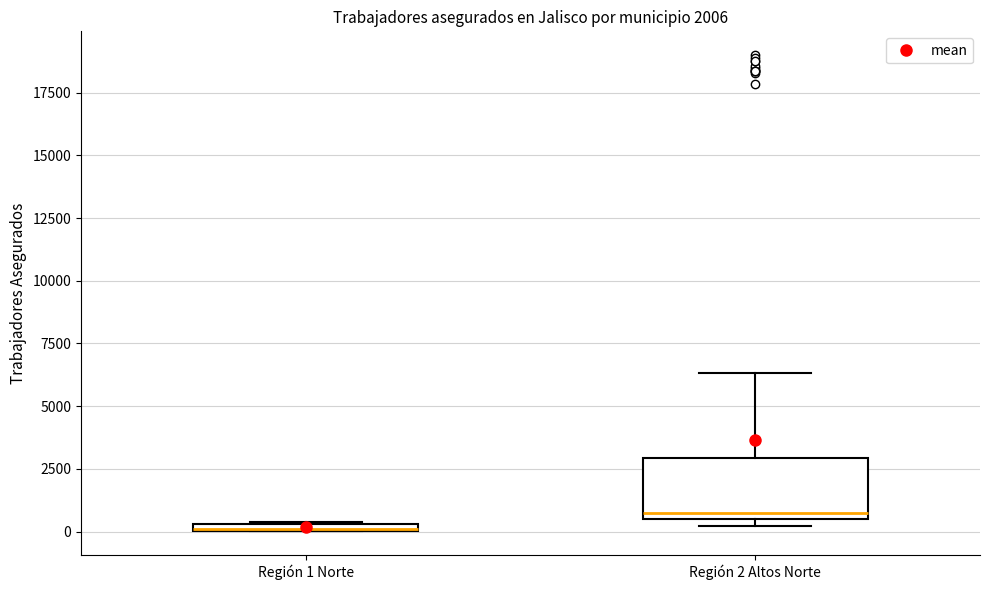

Which box is the tallest, from its lower edge to its upper edge?

Región 2 Altos Norte